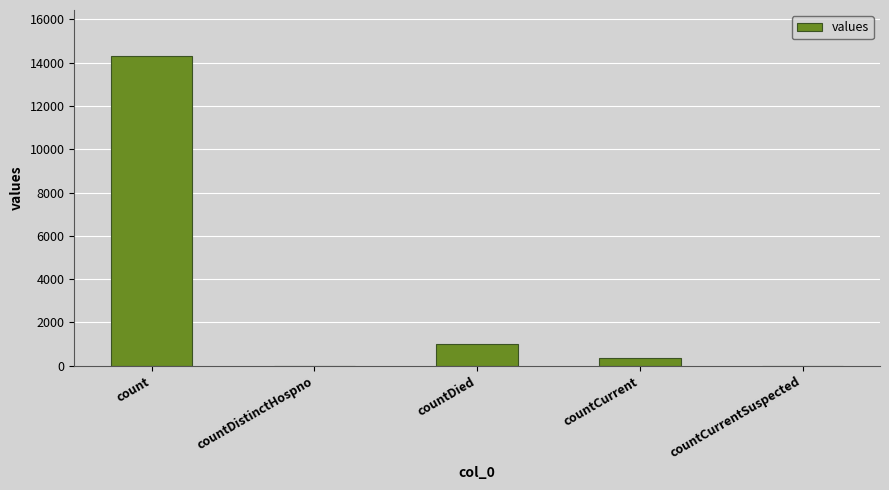

At which label is the value closest to 7145?

countDied